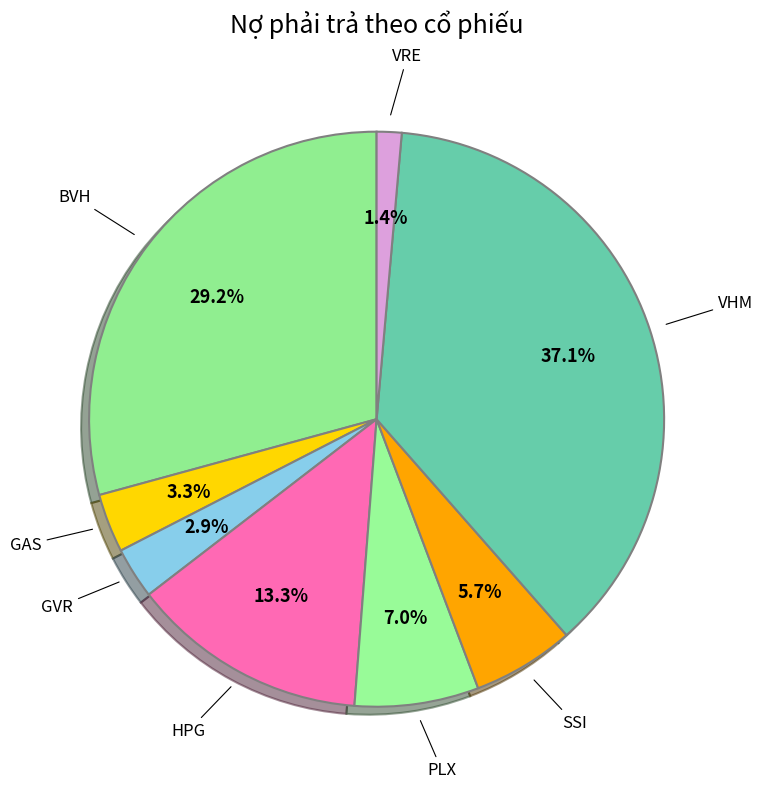

How many segments does this pie chart have?

8